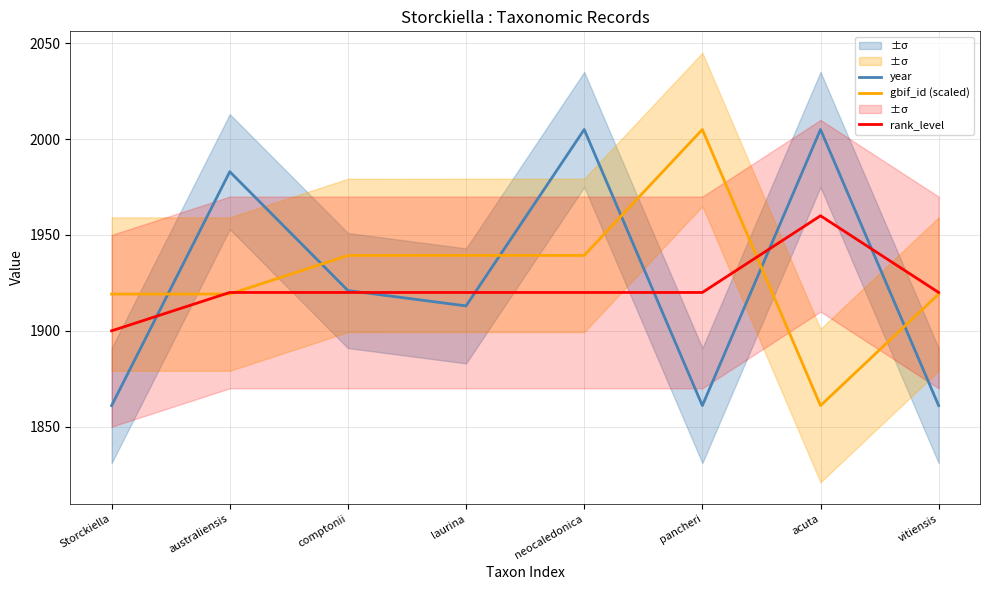

What is the greatest value displayed?

2005.0